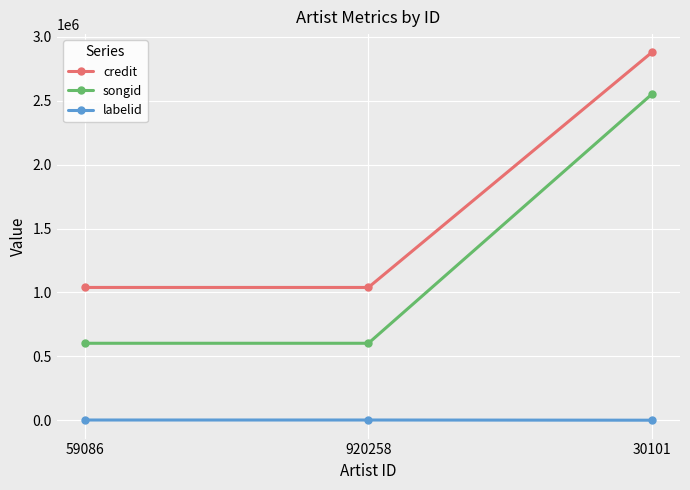

What is the maximum value for songid?

2550695